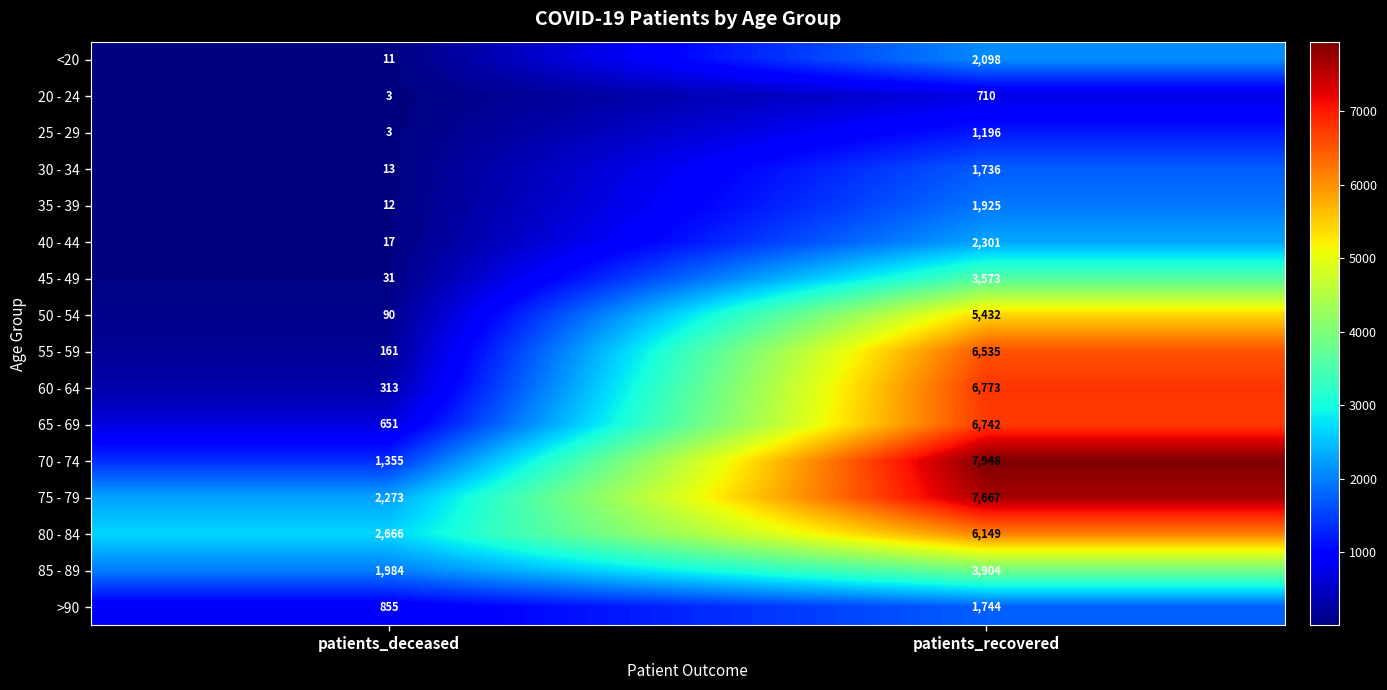

What is the spread (max minus min) of values at patients_deceased?

2663